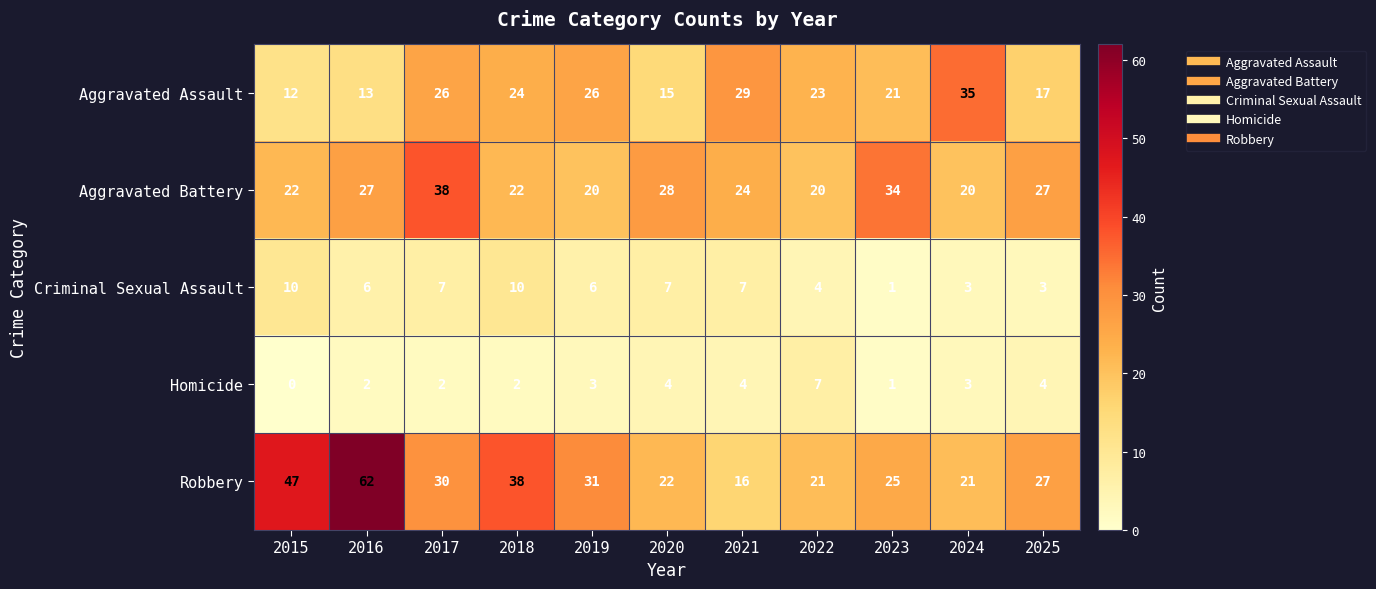

The value of Aggravated Battery at 2023 is 49. True or false?

False